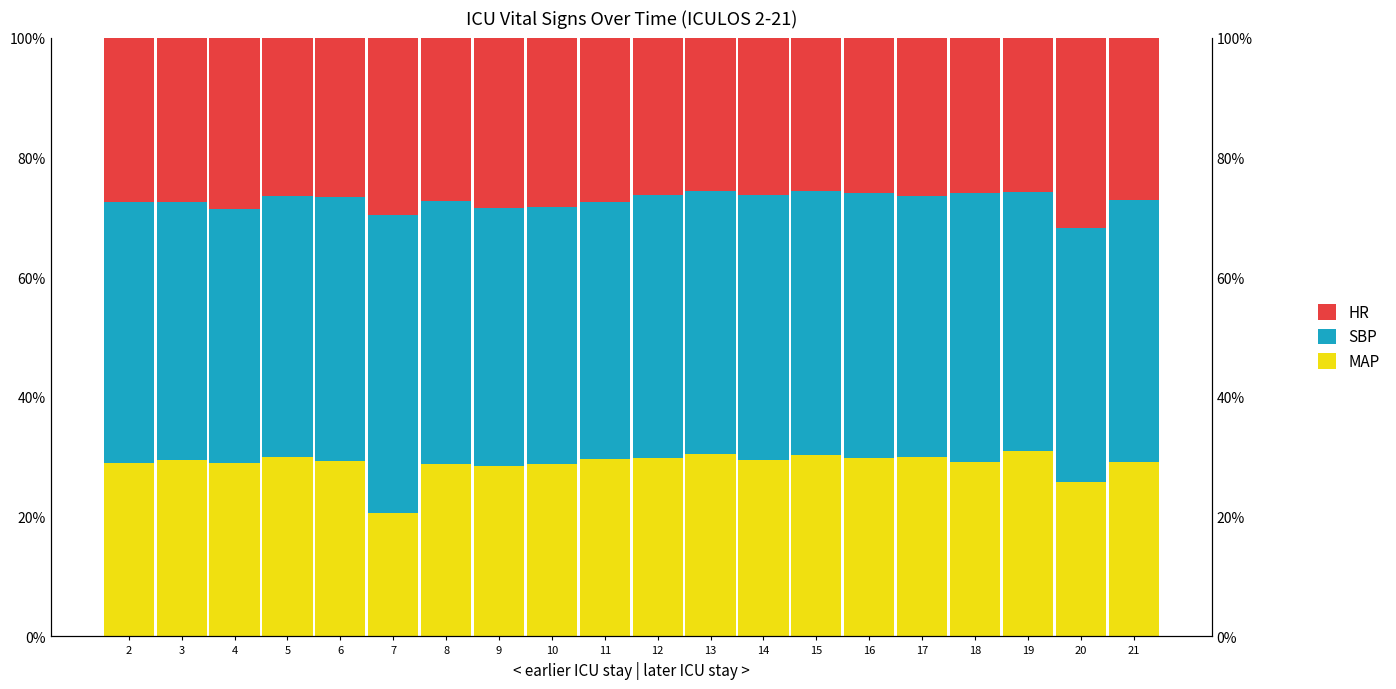

How many bars are there in each group?

3